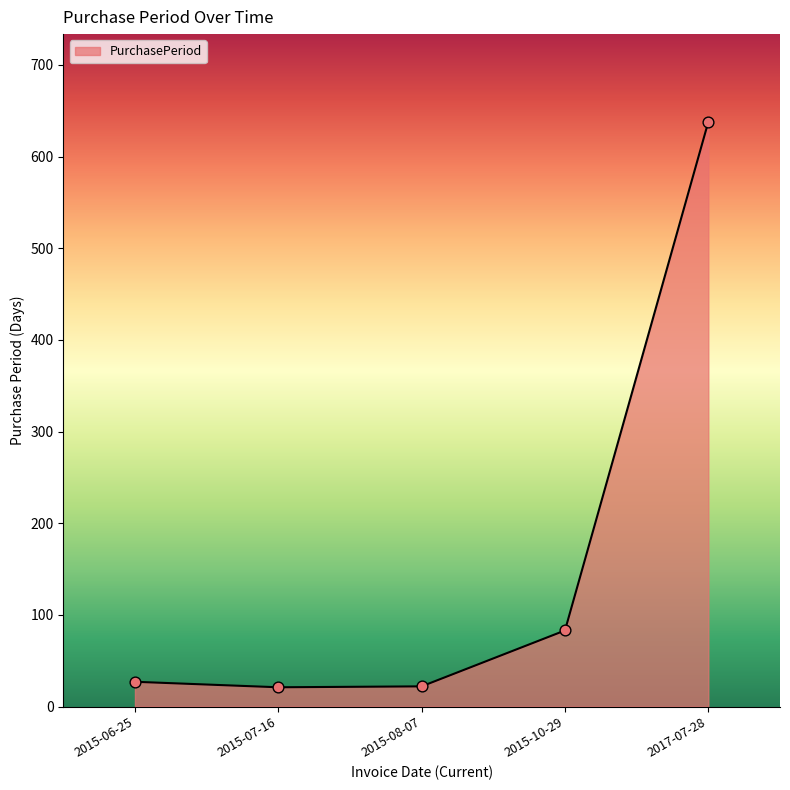

What is the change in value from 2015-07-16 to 2017-07-28?

+617